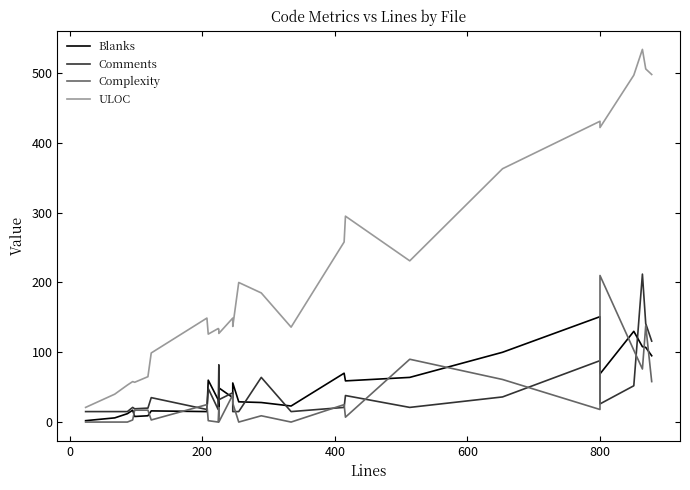

How many data points in Blanks are above 35?

13